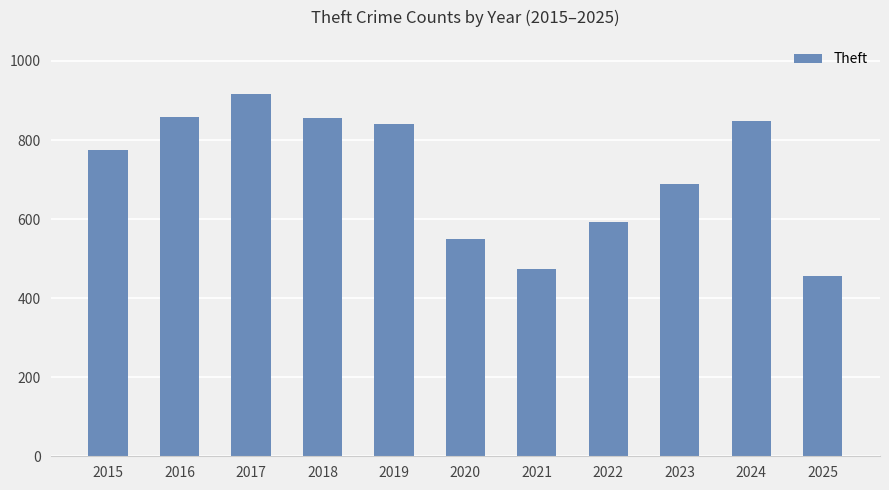

The chart shows a value of 1283 at 2015. True or false?

False